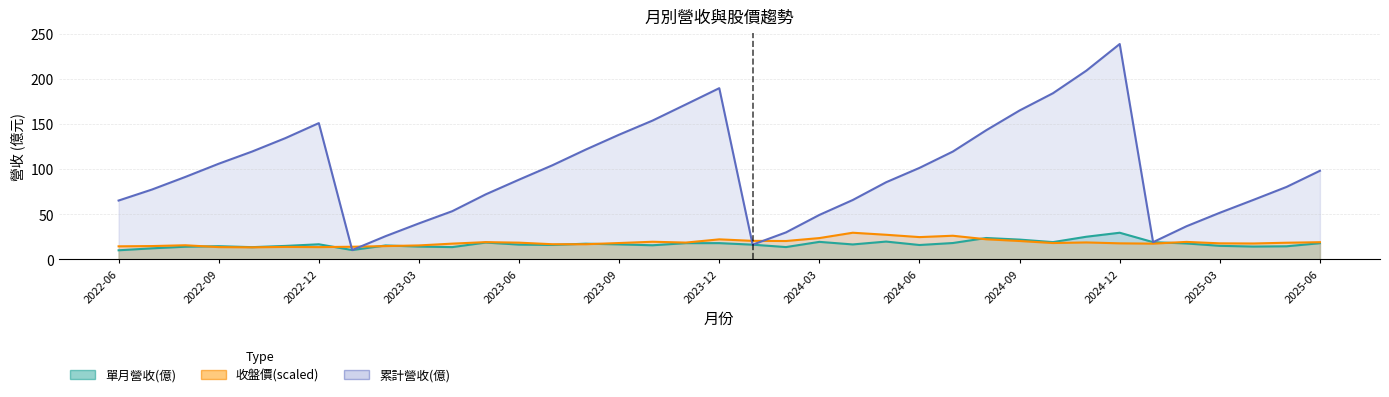

True or false: 累計營收(億) has a value of 94.1 at 2023-10.

False